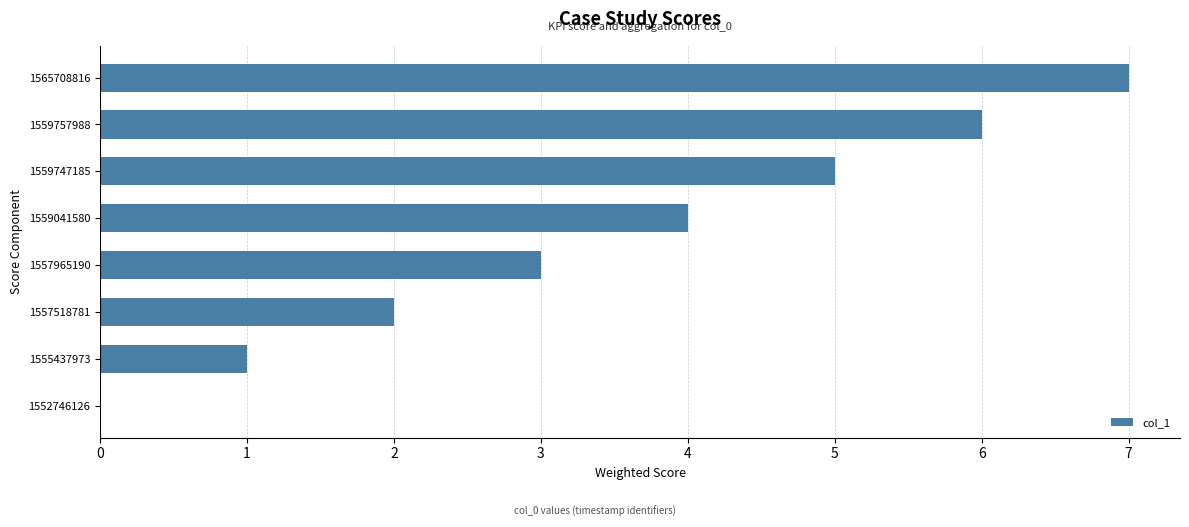

The chart shows a value of 1 at 1555437973. True or false?

True